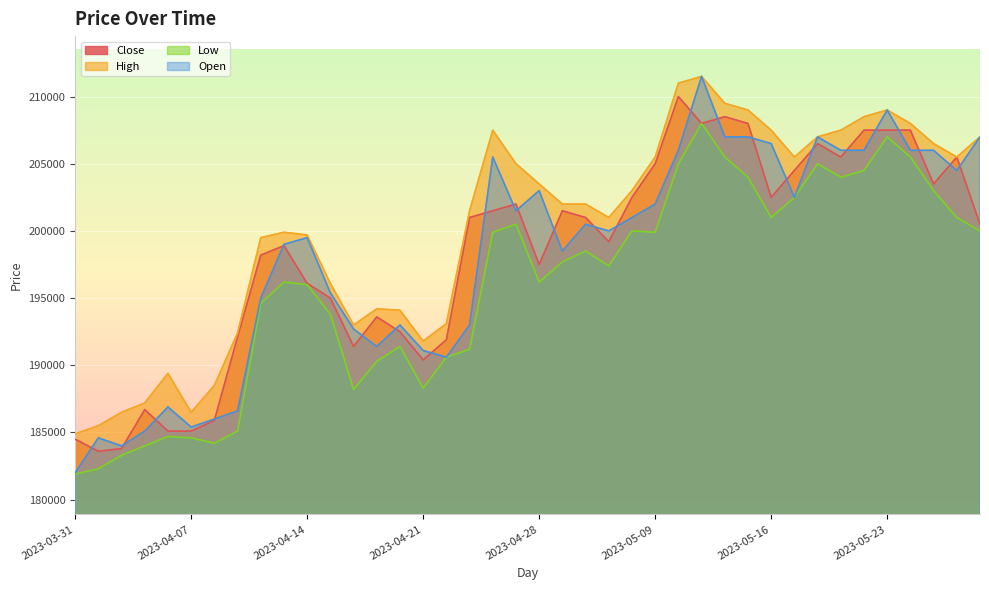

True or false: Low and High cross at least once.

False